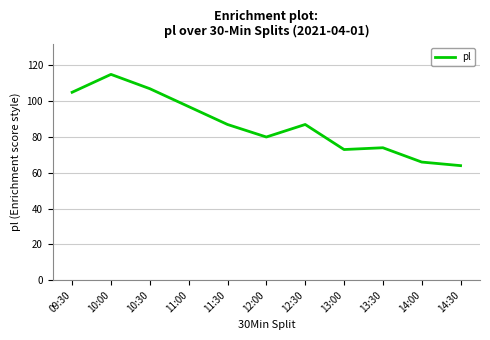

What position from the right is 10:30?

9